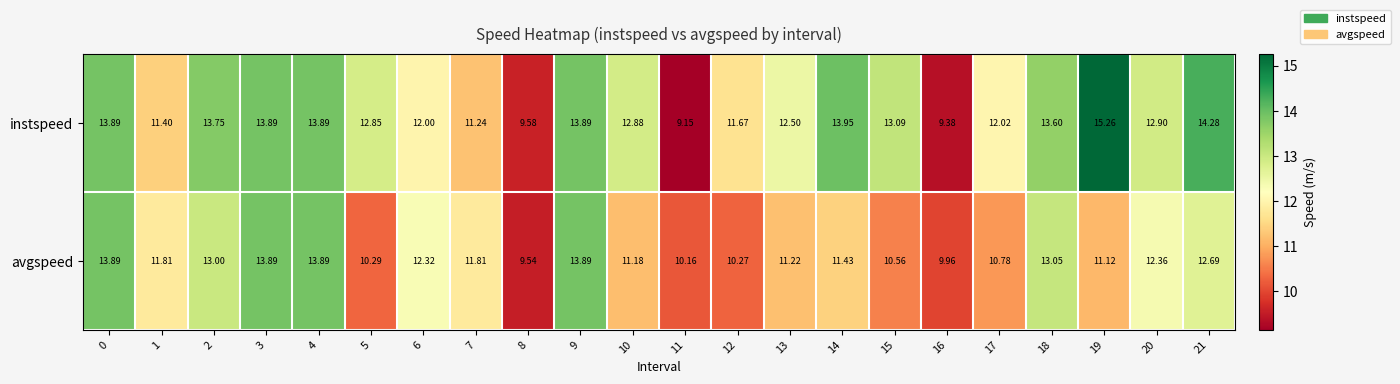

What is the total value across all series at 21?

27.0